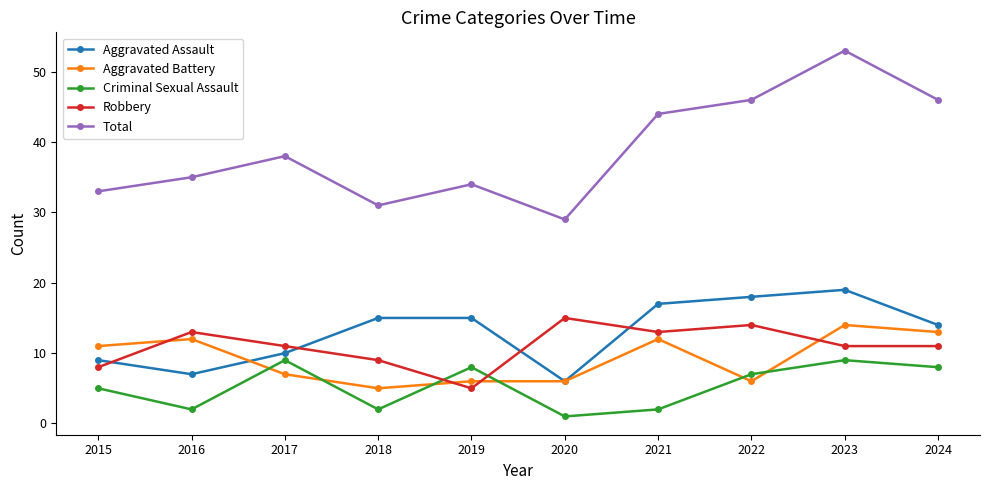

True or false: Criminal Sexual Assault and Total cross at least once.

False